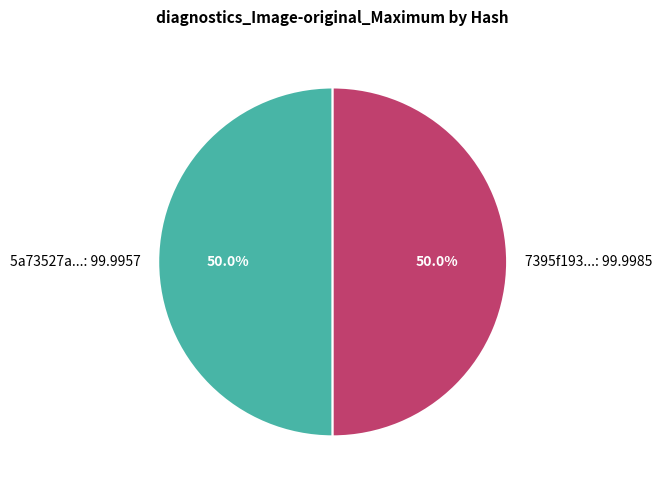

Combined, do 7395f193...: 99.9985 and 5a73527a...: 99.9957 account for over 50%?

Yes